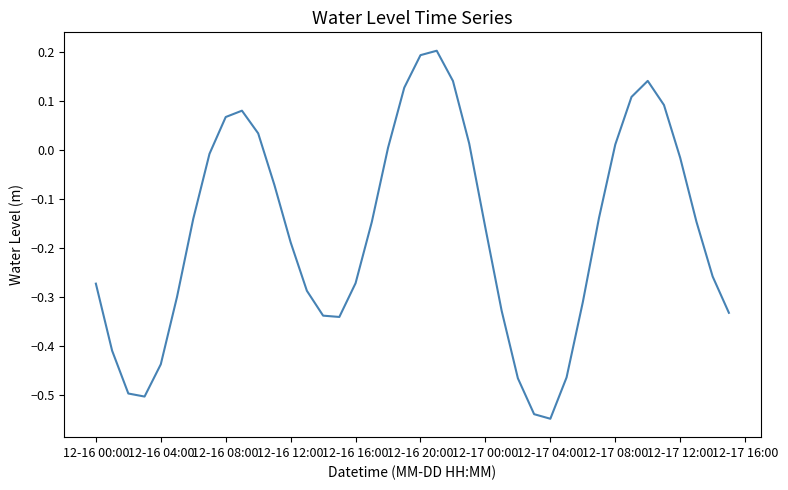

What is the difference between the maximum and minimum values?

0.8